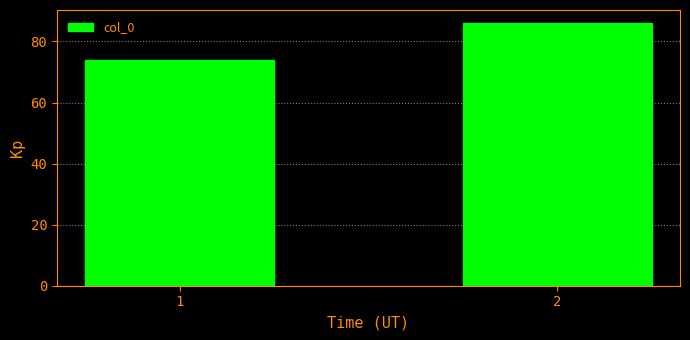

Reading left to right, what are all the values shown in this chart?

1=74	2=86